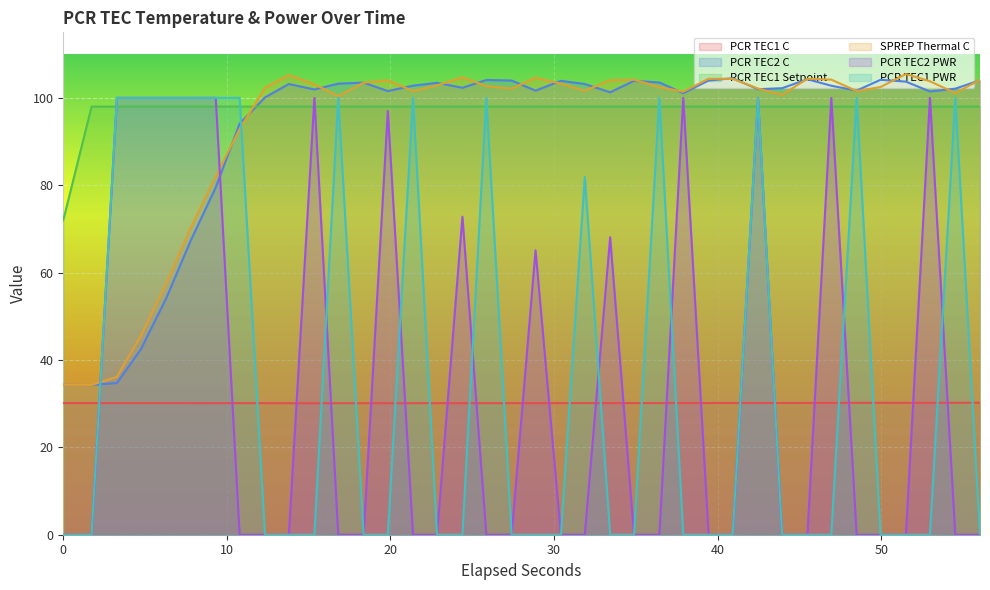

Does the chart display data point markers on the line(s)?

No